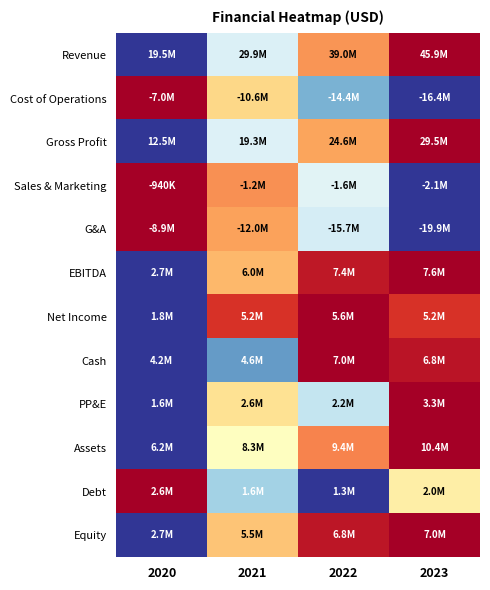

At which category is the sum across all series the highest?

2023